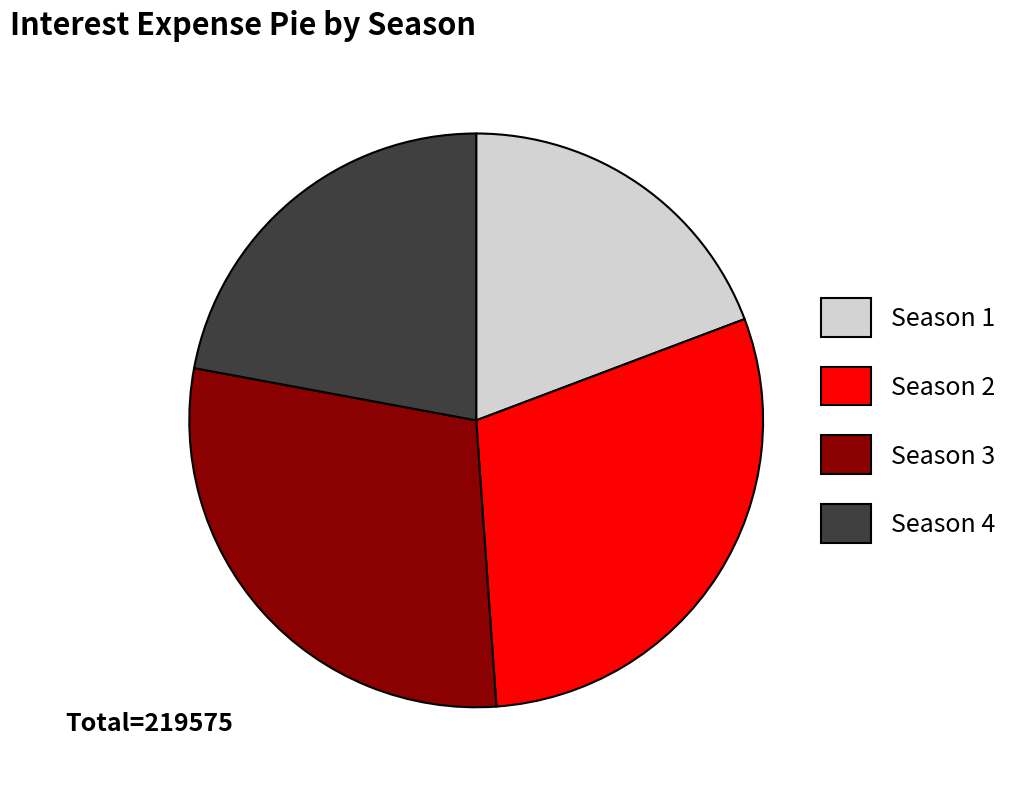

Which category has the biggest portion of the pie?

Season 2